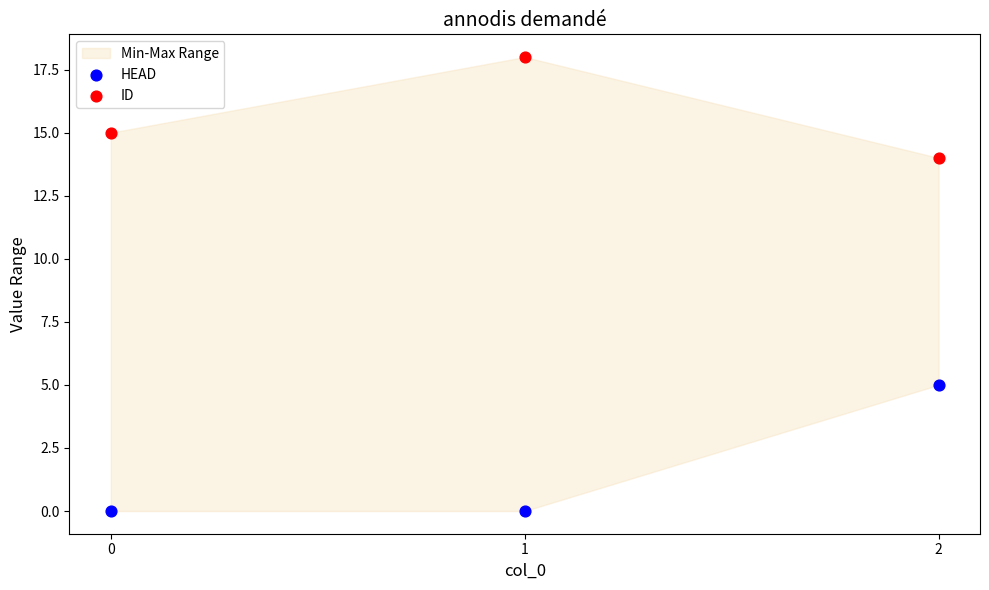

Across all series, what Y value is closest to 9?

5